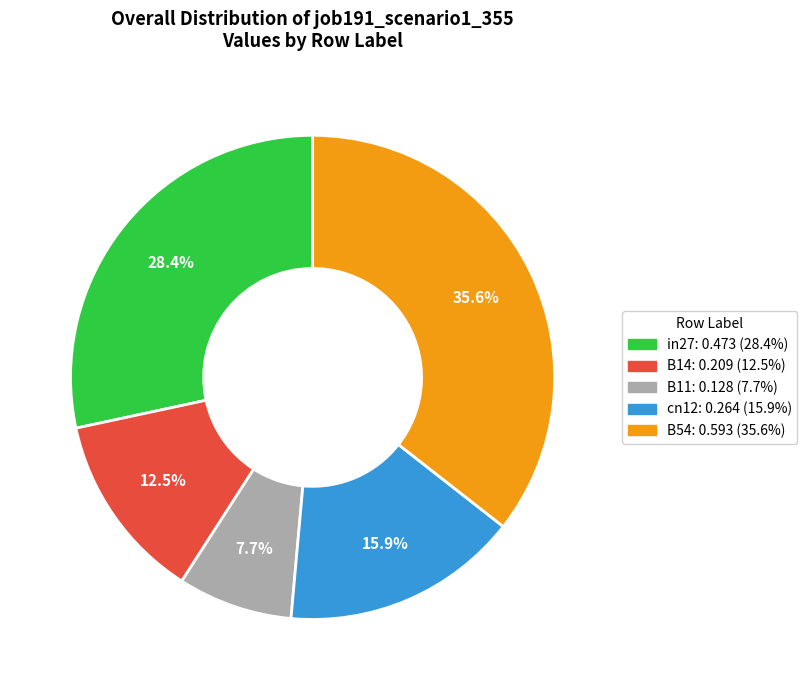

To the nearest percent, what is the average slice percentage?

20%